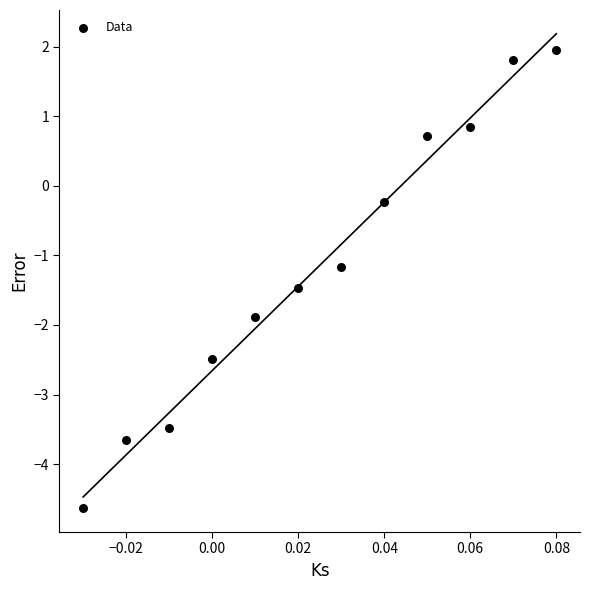

What Y value in the scatter plot is closest to -1?

-1.2